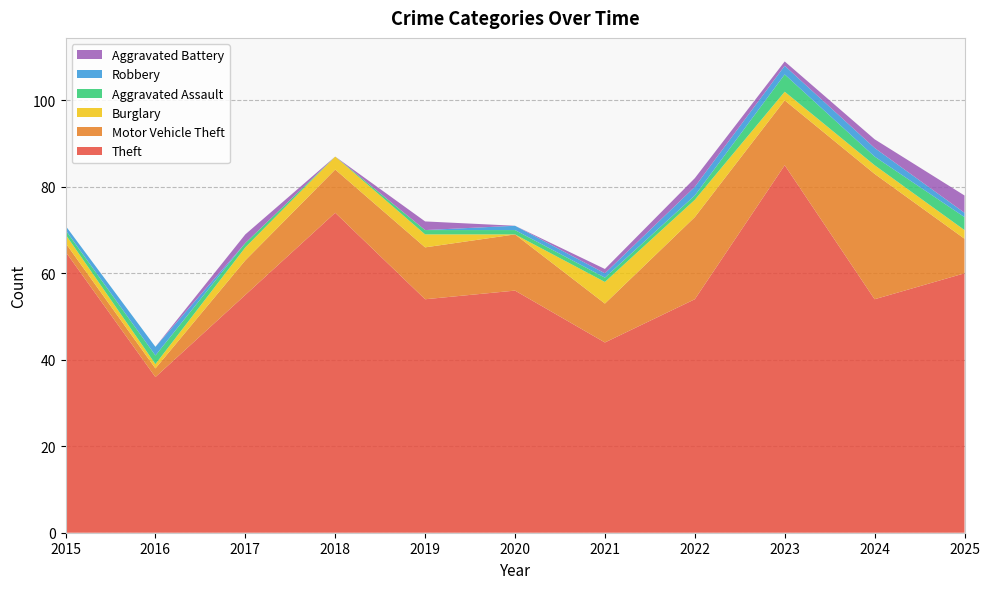

Reading left to right, list all the values displayed in this chart.

Theft: 65	36	55	74	54	56	44	54	85	54	60
Motor Vehicle Theft: 2	2	8	10	12	13	9	19	15	29	8
Burglary: 2	1	3	3	3	0	5	4	2	2	2
Aggravated Assault: 1	2	1	0	1	1	1	1	4	2	3
Robbery: 1	2	0	0	0	1	1	2	2	2	1
Aggravated Battery: 0	0	2	0	2	0	1	2	1	2	4